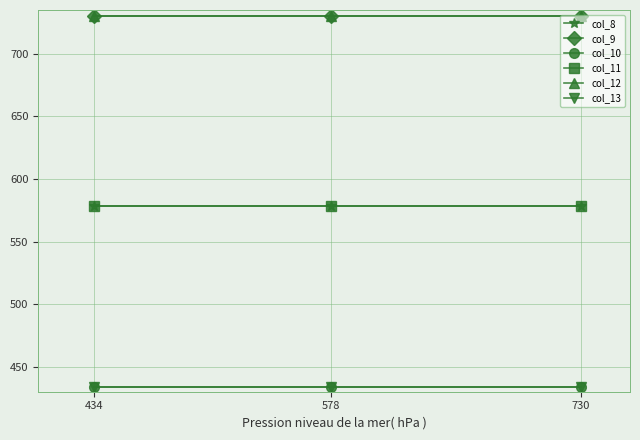

What is the minimum value shown in the chart?

434